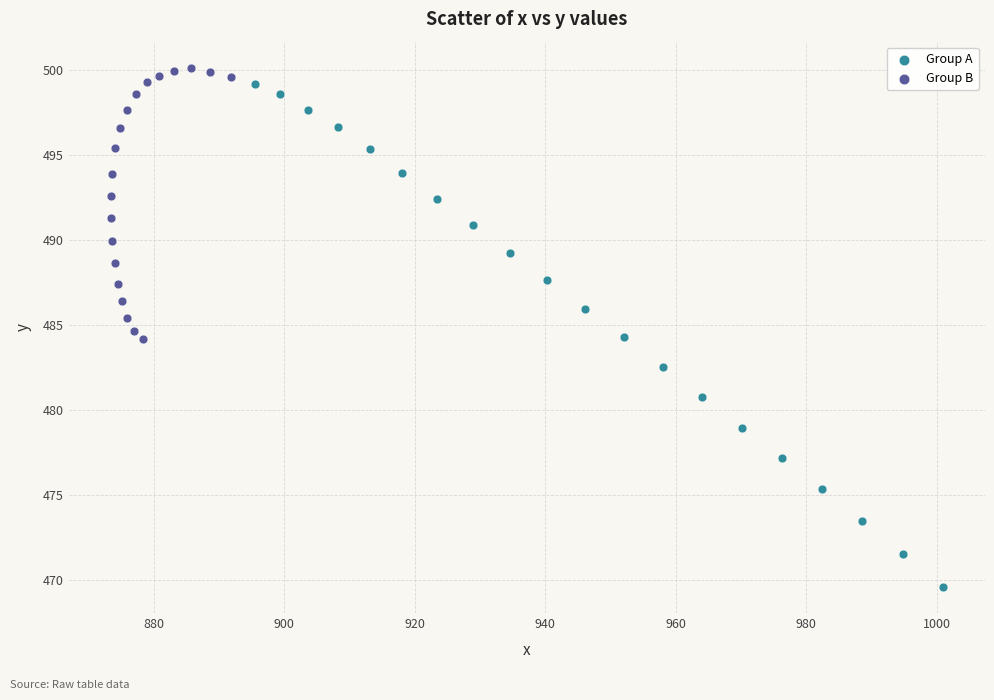

Which series has the widest spread of Y values?

Group A